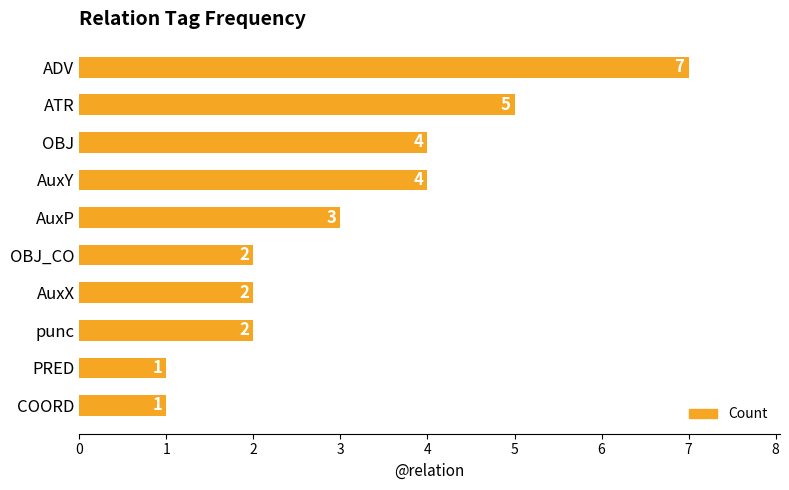

The chart shows a value of 1 at AuxP. True or false?

False